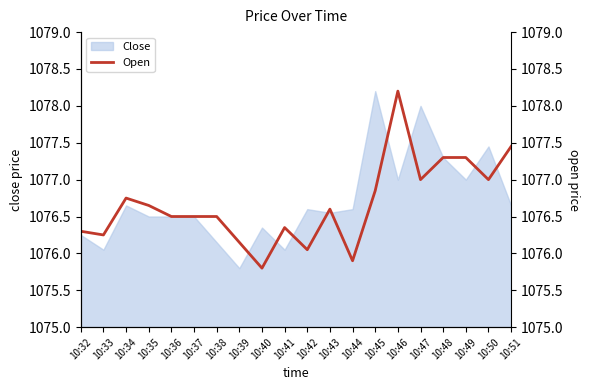

What is the difference between the values at 10:40 and 10:42?

0.2